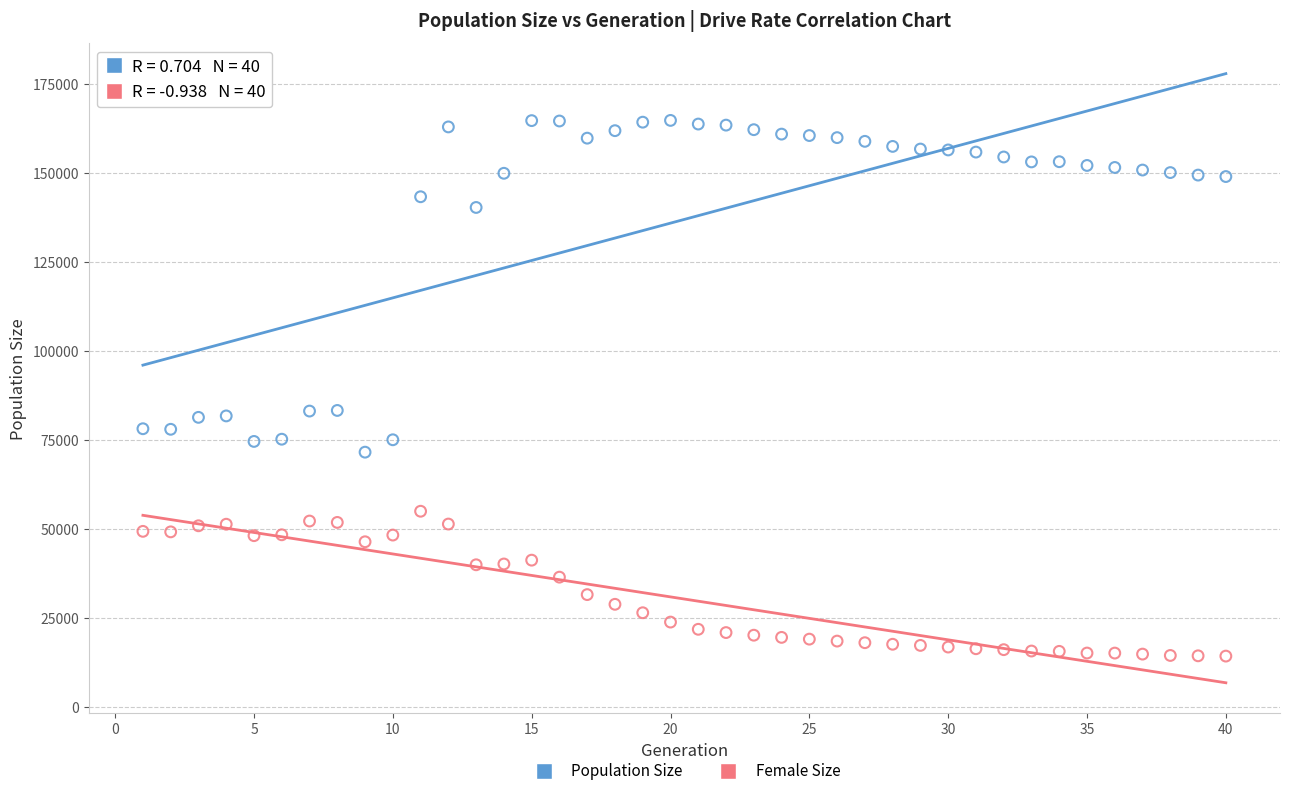

In the Population Size series, what Y value is closest to 118205?

140356